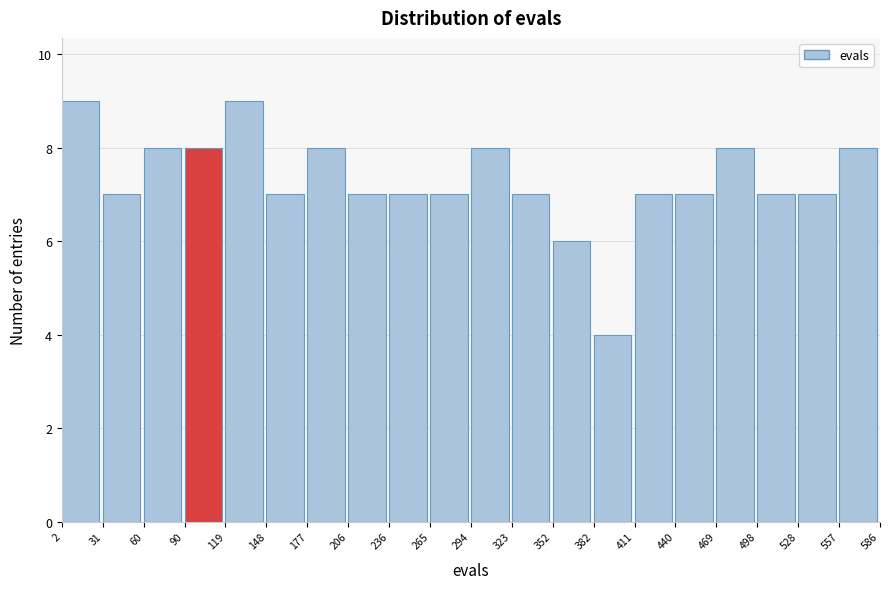

Reading left to right, transcribe this chart: for each bar, give the range it covers on the x-axis and its height. The values are not printed on the chart, so give them approximately, as read against the axis.

2 to 31: 9
31 to 60: 7
60 to 90: 8
90 to 119: 8
119 to 148: 9
148 to 177: 7
177 to 206: 8
206 to 236: 7
236 to 265: 7
265 to 294: 7
294 to 323: 8
323 to 352: 7
352 to 382: 6
382 to 411: 4
411 to 440: 7
440 to 469: 7
469 to 498: 8
498 to 528: 7
528 to 557: 7
557 to 586: 8